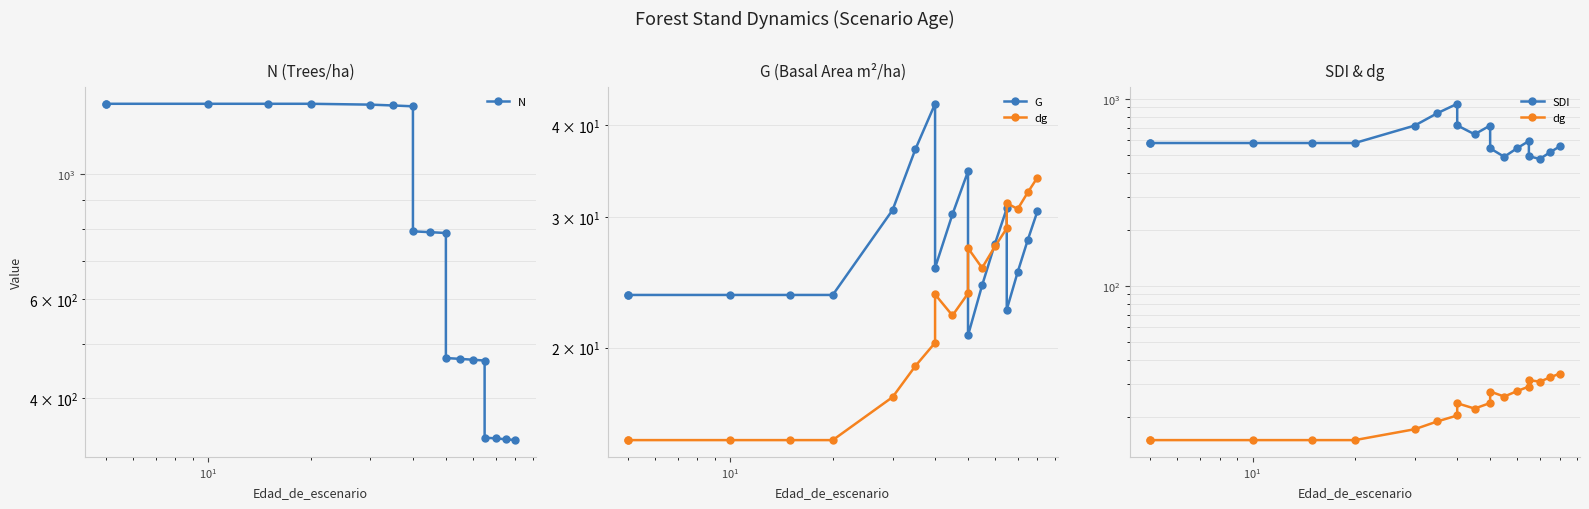

True or false: SDI and N cross at least once.

True